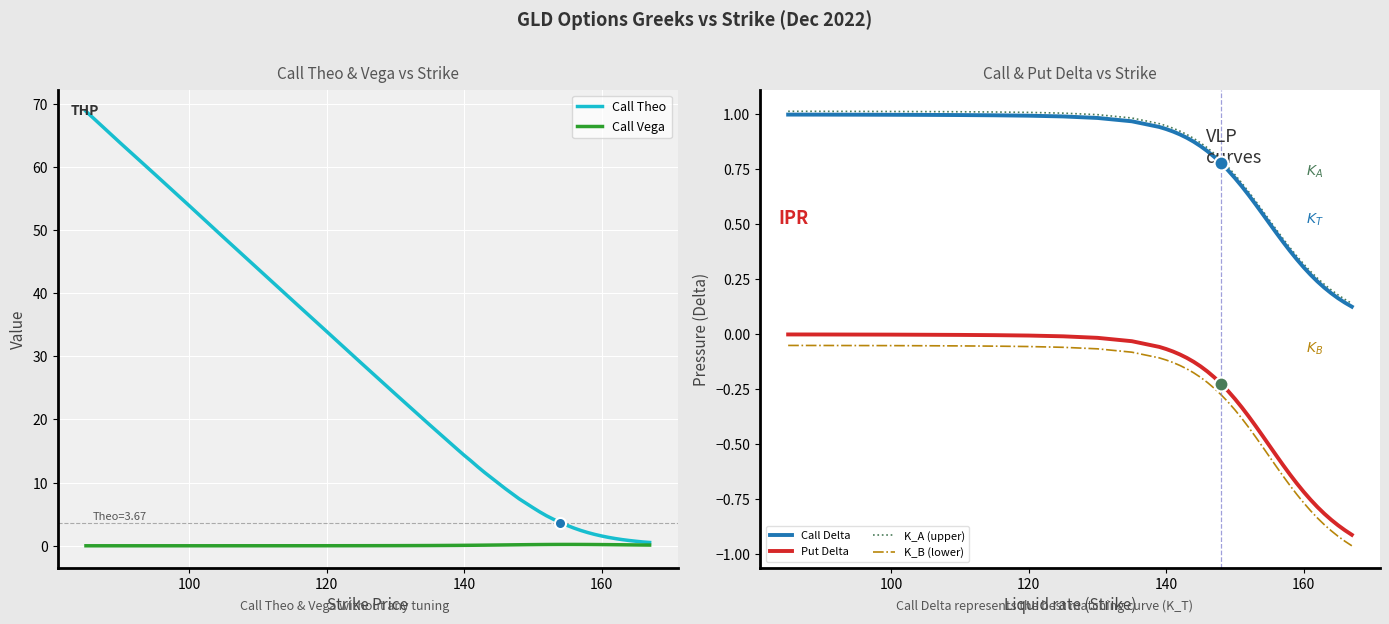

The Put Delta series shows -0.0 at 120. True or false?

True